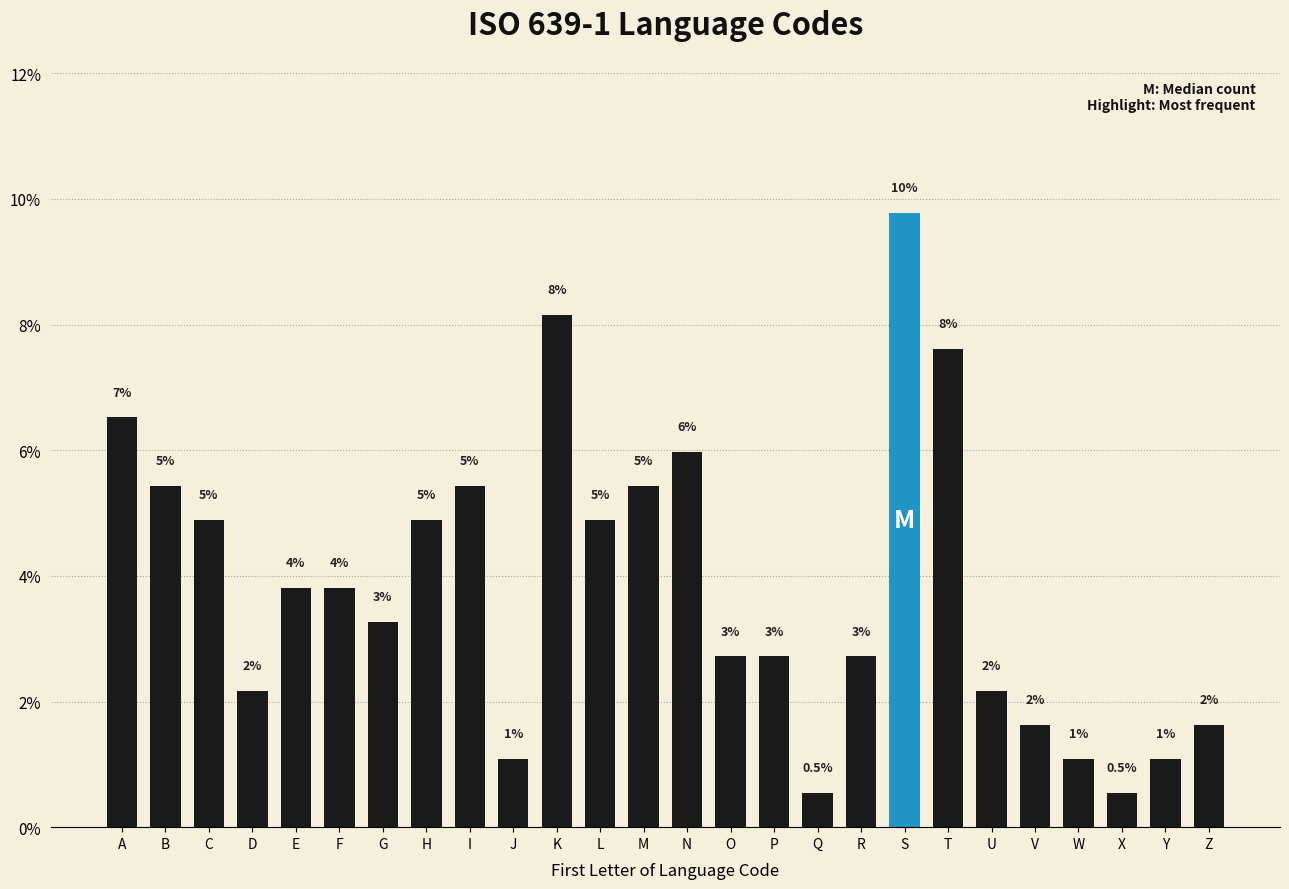

How many bars are there in total?

26